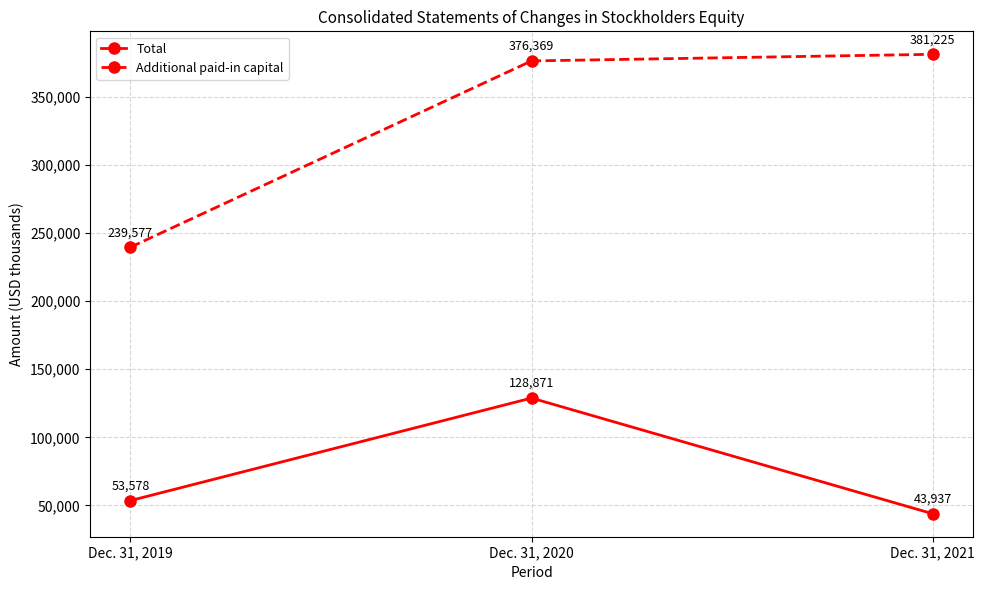

Which series has the largest total across all categories?

Additional paid-in capital